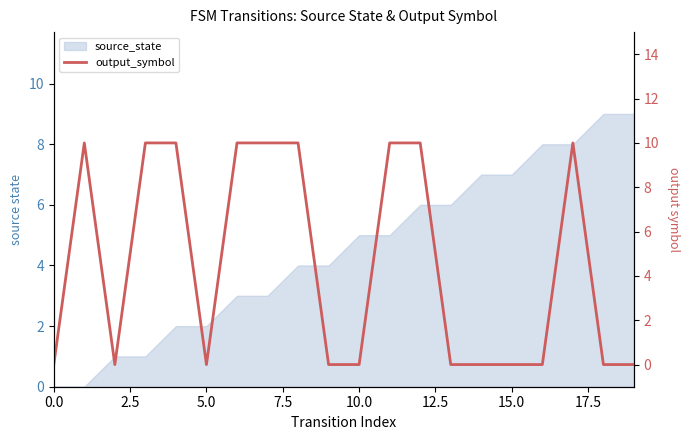

Reading left to right, list all the values displayed in this chart.

0	10	0	10	10	0	10	10	10	0	0	10	10	0	0	0	0	10	0	0